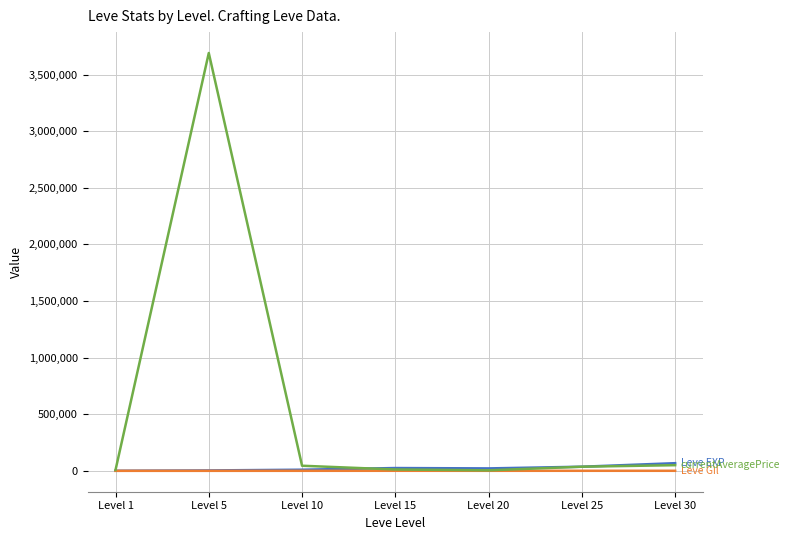

Which category has the highest value across all series?

Level 5